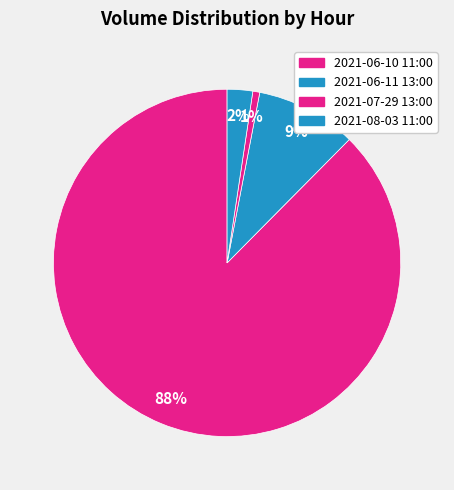

Which slice is the smallest?

2021-07-29 13:00